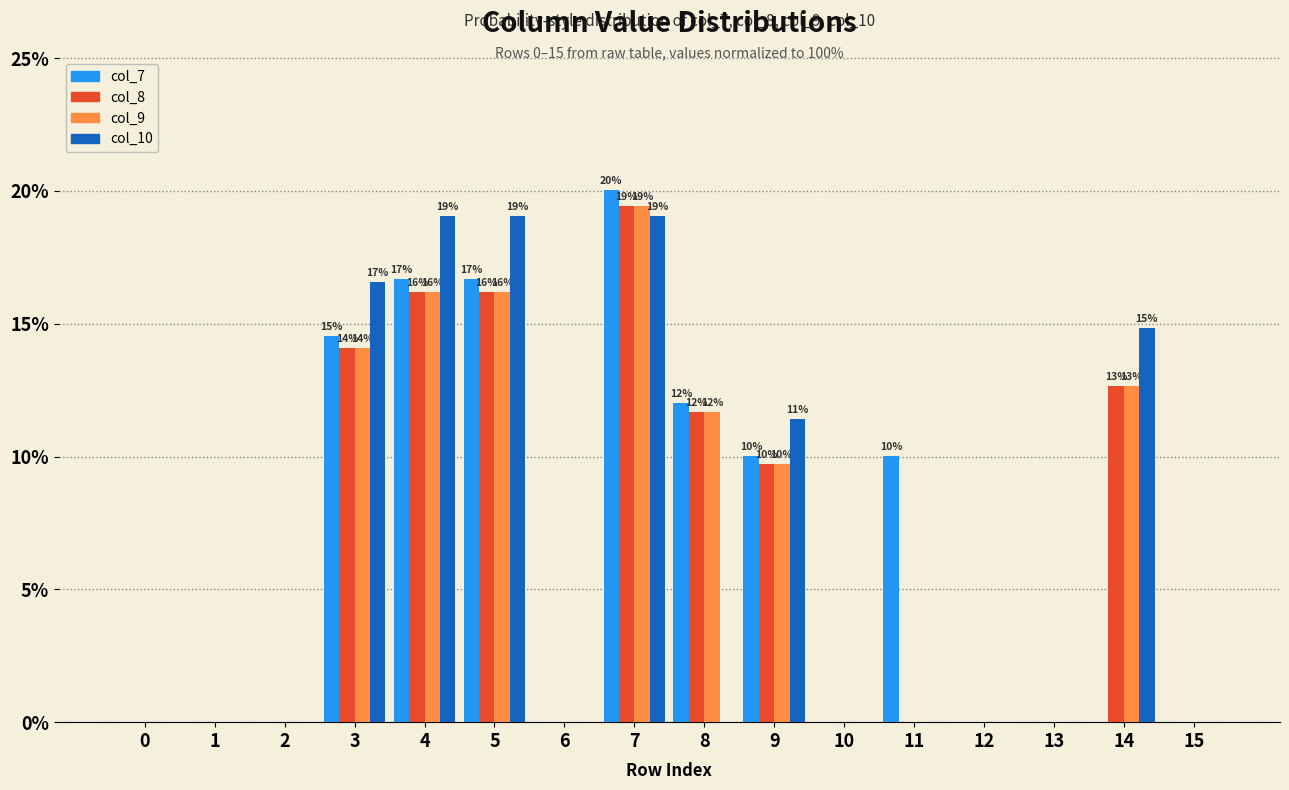

Reading left to right, transcribe all the data shown in this chart.

col_7: 0=0.0	1=0.0	2=0.0	3=14.5	4=16.7	5=16.7	6=0.0	7=20.0	8=12.0	9=10.0	10=0.0	11=10.0	12=0.0	13=0.0	14=0.0	15=0.0
col_8: 0=0.0	1=0.0	2=0.0	3=14.1	4=16.2	5=16.2	6=0.0	7=19.4	8=11.7	9=9.7	10=0.0	11=0.0	12=0.0	13=0.0	14=12.6	15=0.0
col_9: 0=0.0	1=0.0	2=0.0	3=14.1	4=16.2	5=16.2	6=0.0	7=19.4	8=11.7	9=9.7	10=0.0	11=0.0	12=0.0	13=0.0	14=12.6	15=0.0
col_10: 0=0.0	1=0.0	2=0.0	3=16.6	4=19.0	5=19.0	6=0.0	7=19.0	8=0.0	9=11.4	10=0.0	11=0.0	12=0.0	13=0.0	14=14.9	15=0.0